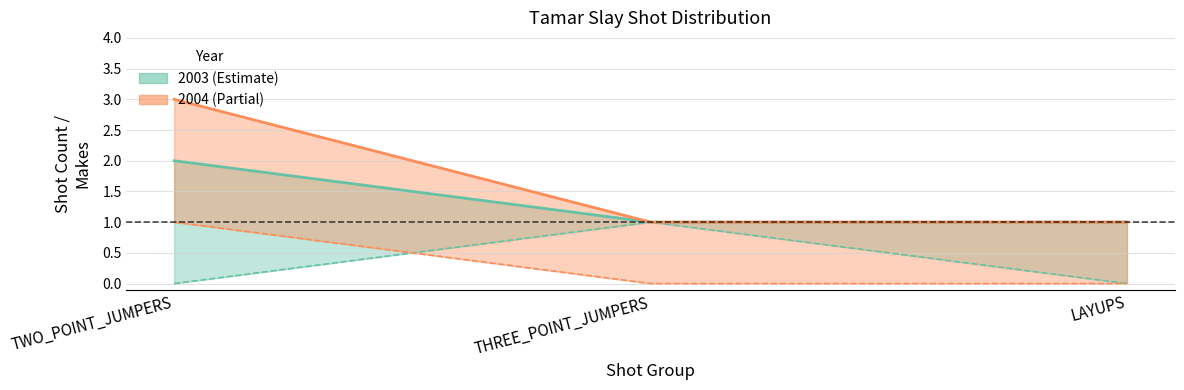

Count the shot_makes 2004 values in the range 0 to 1.

3